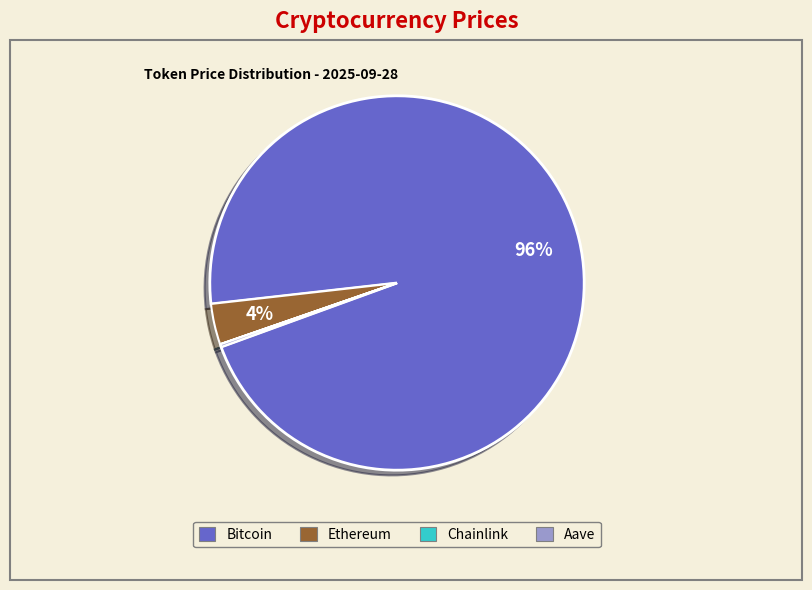

Does Bitcoin account for over 50% of the chart?

Yes